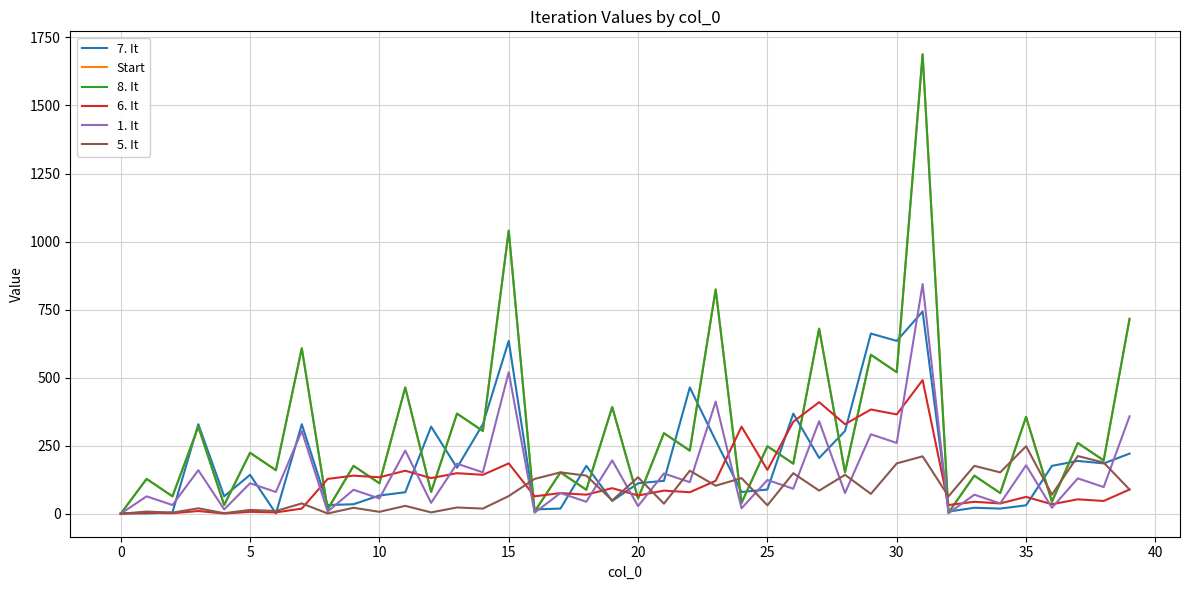

Reading left to right, transcribe all the data shown in this chart.

7. It: 2	1	5	329	64	143	1	329	32	35	67	79	320	169	329	635	16	19	176	47	112	121	464	269	80	89	368	205	304	662	635	743	8	22	19	31	176	194	185	221
Start: 0	128	64	320	32	224	160	608	16	176	112	464	80	368	304	1040	8	152	88	392	56	296	232	824	40	248	184	680	152	584	520	1688	4	140	76	356	44	260	196	716
8. It: 0	128	64	320	32	224	160	608	16	176	112	464	80	368	304	1040	8	152	88	392	56	296	232	824	40	248	184	680	152	584	520	1688	4	140	76	356	44	260	196	716
6. It: 0	4	2	10	1	7	5	19	128	140	134	158	131	149	143	185	64	76	70	94	67	85	79	121	320	161	338	410	329	383	365	491	32	44	38	62	35	53	47	89
1. It: 0	64	32	160	16	112	80	304	8	88	56	232	40	184	152	520	4	76	44	196	28	148	116	412	20	124	92	340	76	292	260	844	2	70	38	178	22	130	98	358
5. It: 0	8	4	20	2	14	10	38	1	22	7	29	5	23	19	65	128	152	140	49	134	37	158	103	131	31	149	85	143	73	185	211	64	176	152	248	70	212	188	89